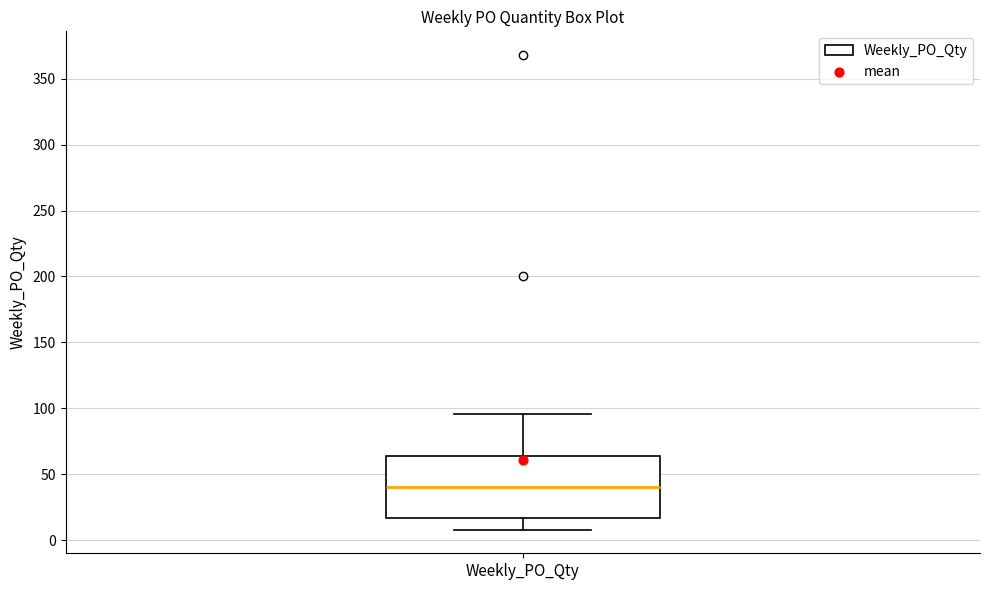

Read this box plot against the y-axis: the position of the median line, the range covered by the box, and the ends of both whiskers. The values are not printed on the chart, so give them approximately, as read against the axis.

median 40, box 15 to 65, whiskers 10 to 95